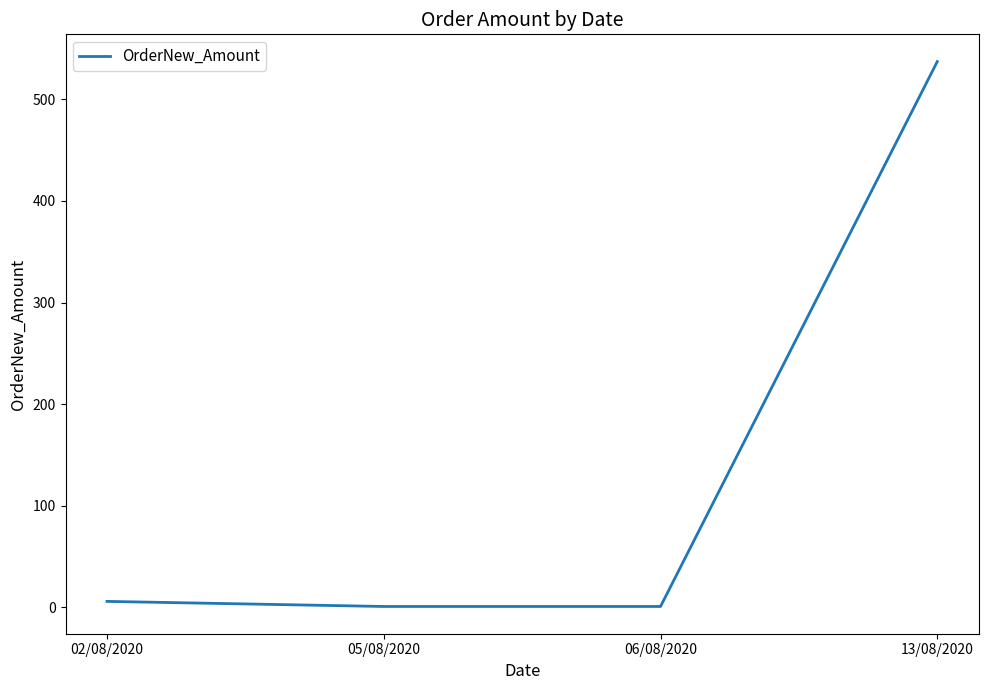

The chart shows a value of 349 at 13/08/2020. True or false?

False